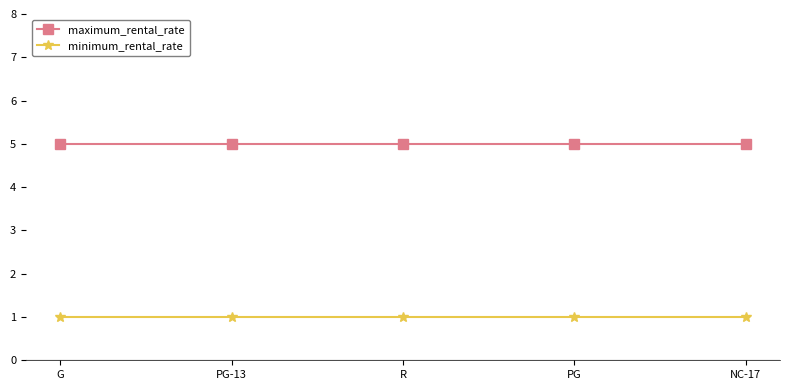

True or false: maximum_rental_rate and minimum_rental_rate cross at least once.

False